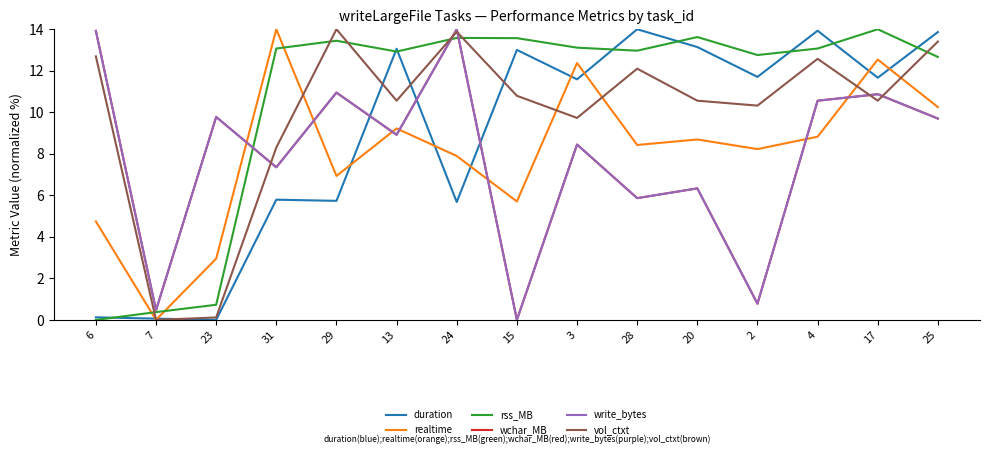

What is the difference between the highest and lowest values at 25?

4.2